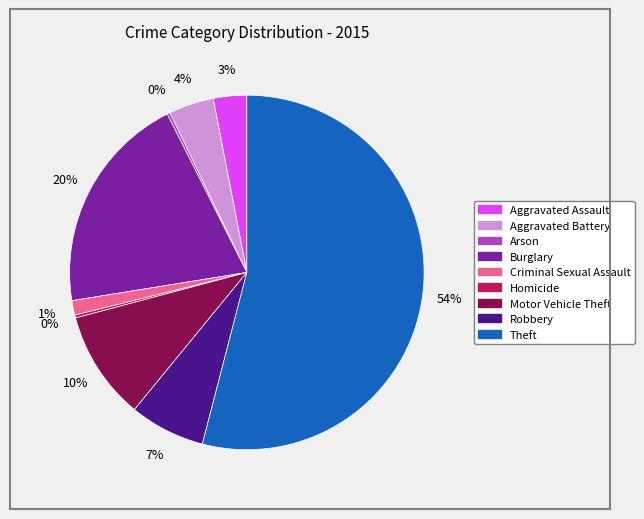

Is the sum of Robbery and Motor Vehicle Theft greater than half?

No